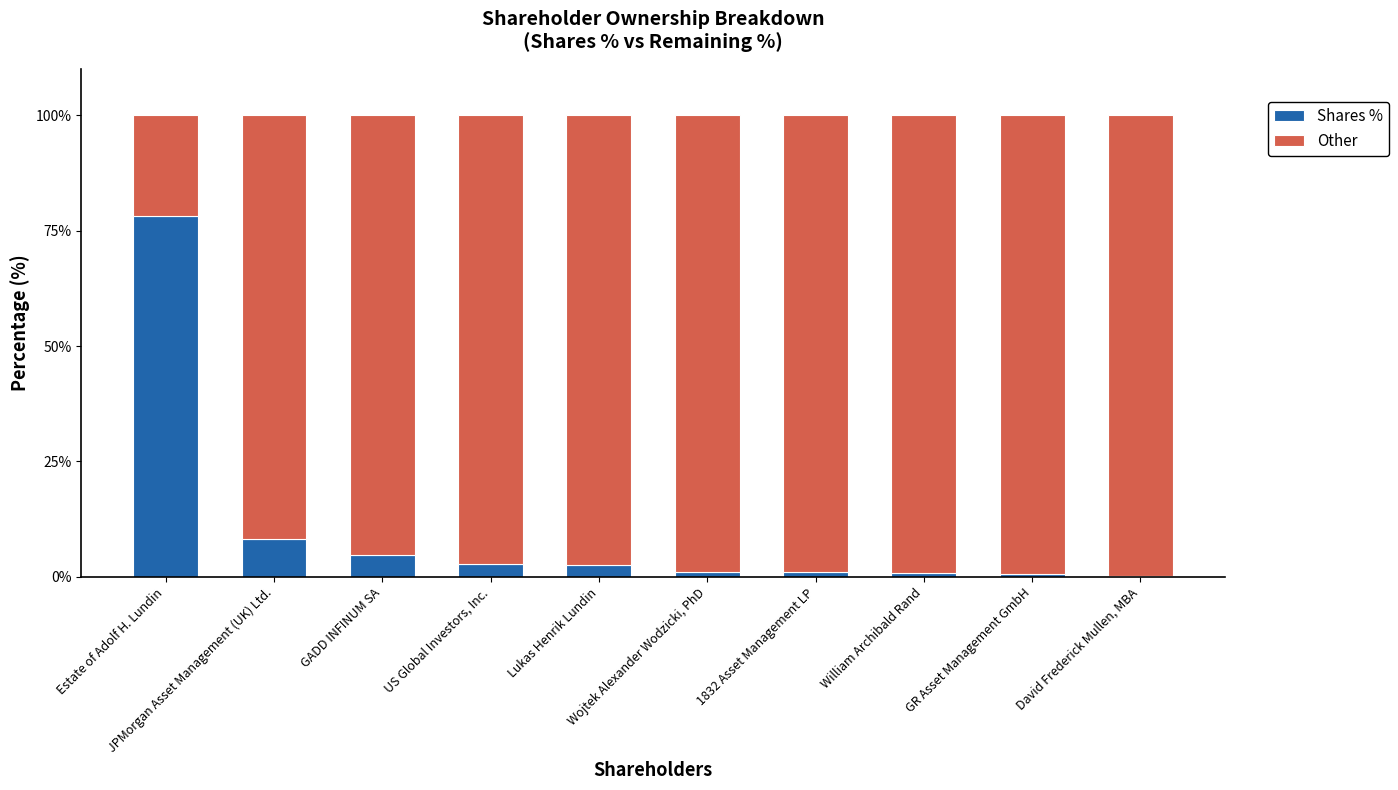

List the labels in order of Shares % value, largest first.

Estate of Adolf H. Lundin, JPMorgan Asset Management (UK) Ltd., GADD INFINUM SA, US Global Investors, Inc., Lukas Henrik Lundin, Wojtek Alexander Wodzicki, PhD, 1832 Asset Management LP, William Archibald Rand, GR Asset Management GmbH, David Frederick Mullen, MBA